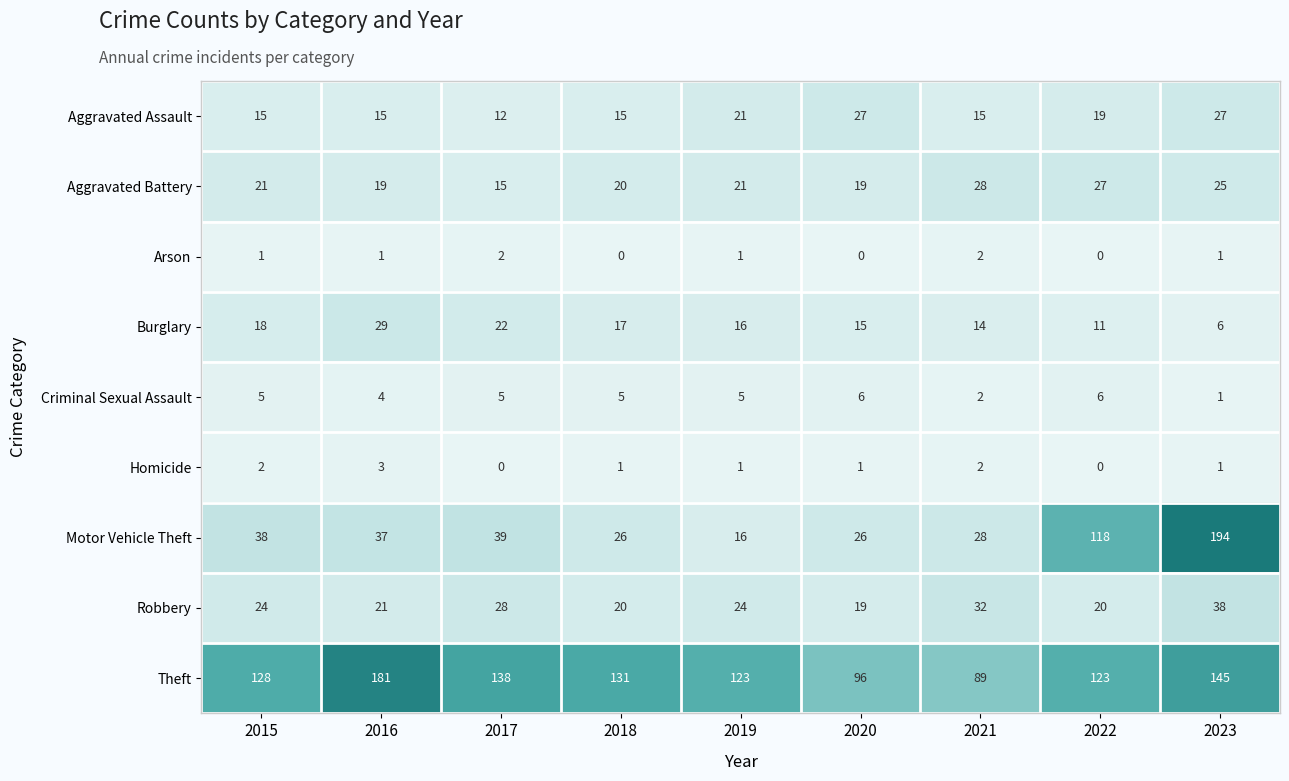

List the series in order of their peak value, highest first.

Motor Vehicle Theft, Theft, Robbery, Burglary, Aggravated Battery, Aggravated Assault, Criminal Sexual Assault, Homicide, Arson